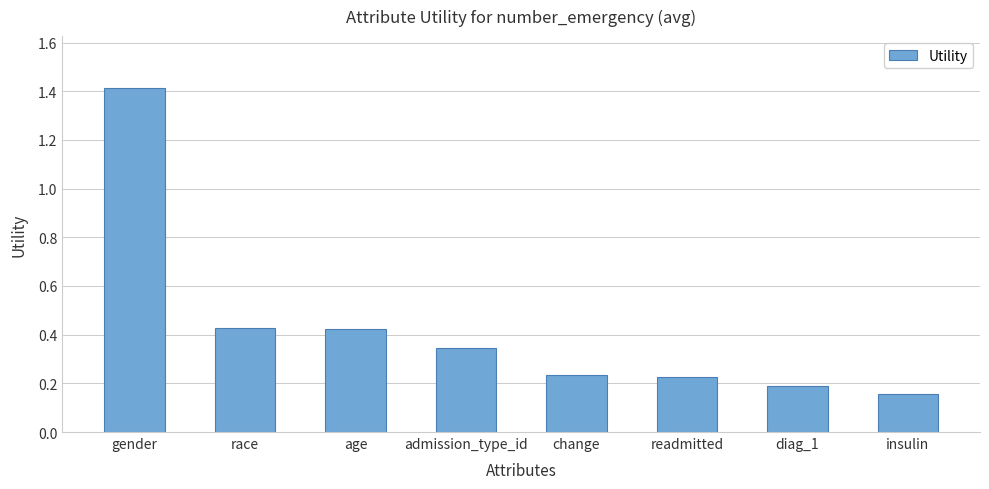

What is the label of the 2nd bar from the right?

diag_1